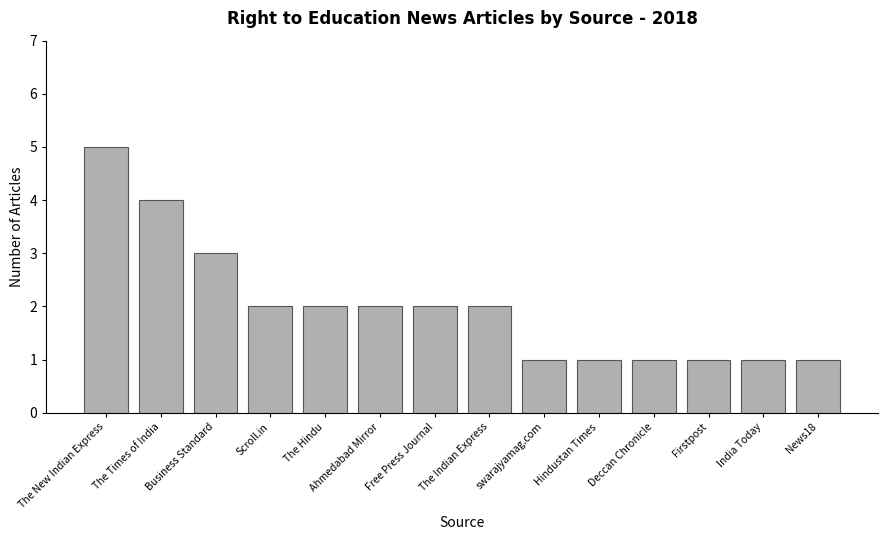

What is the change in value from The Indian Express to Firstpost?

-1